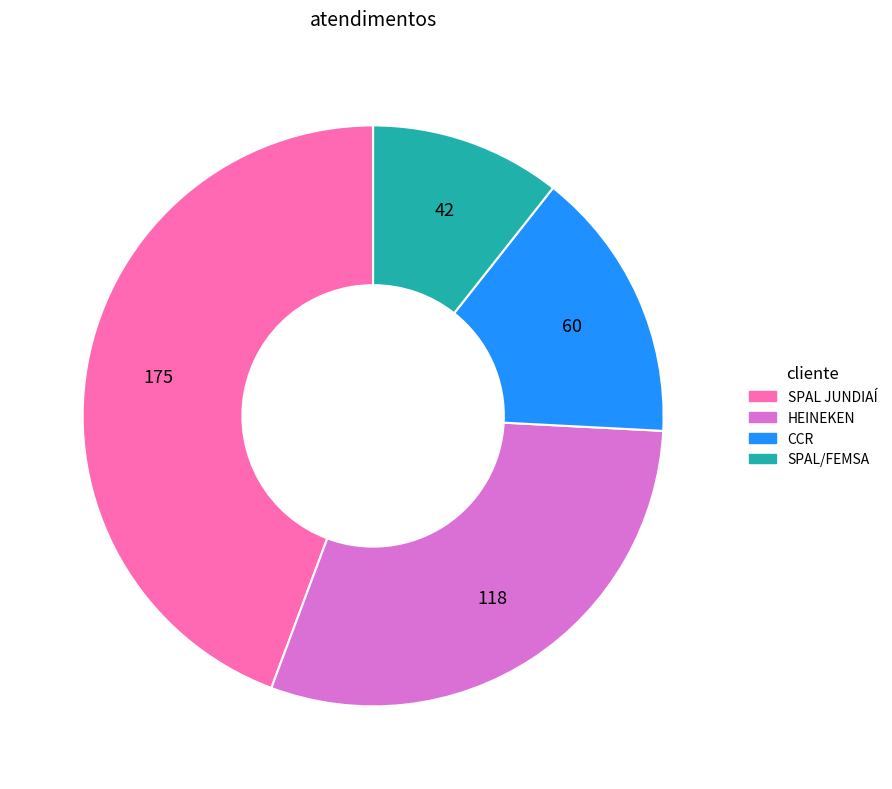

Approximately how many times larger is the value at HEINEKEN compared to SPAL/FEMSA?

2.8